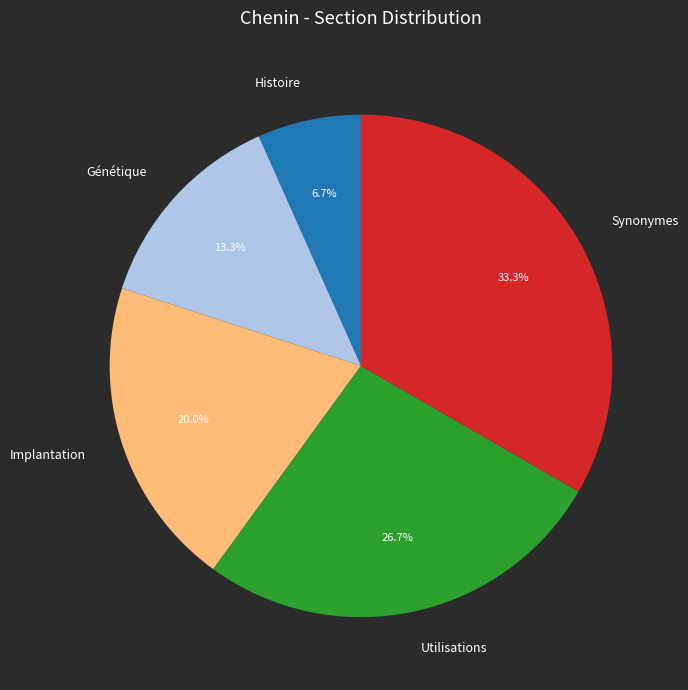

Which has a higher value, Génétique or Synonymes?

Synonymes